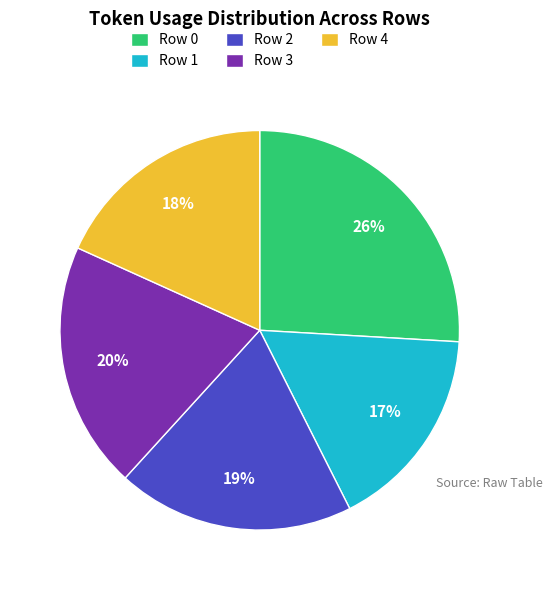

Rank the categories by value from highest to lowest.

Row 0, Row 3, Row 2, Row 4, Row 1